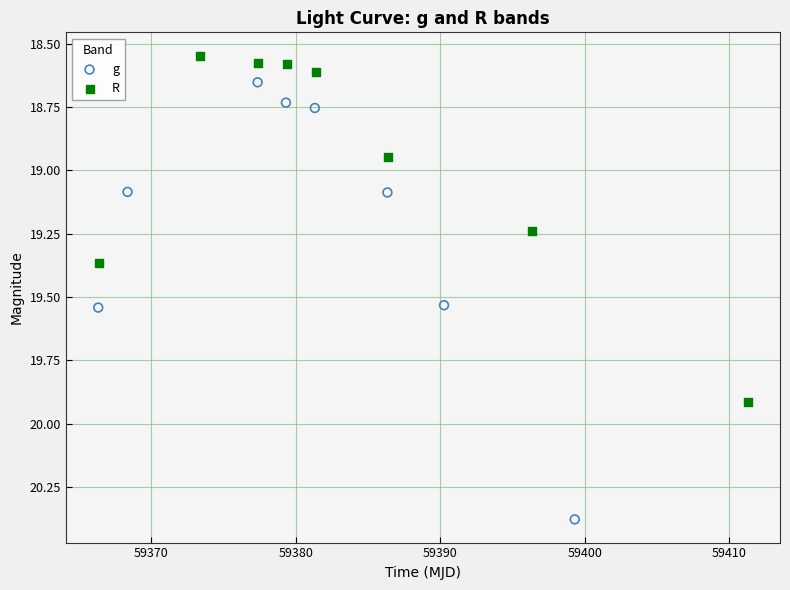

What are all the series names shown in the legend?

g, R